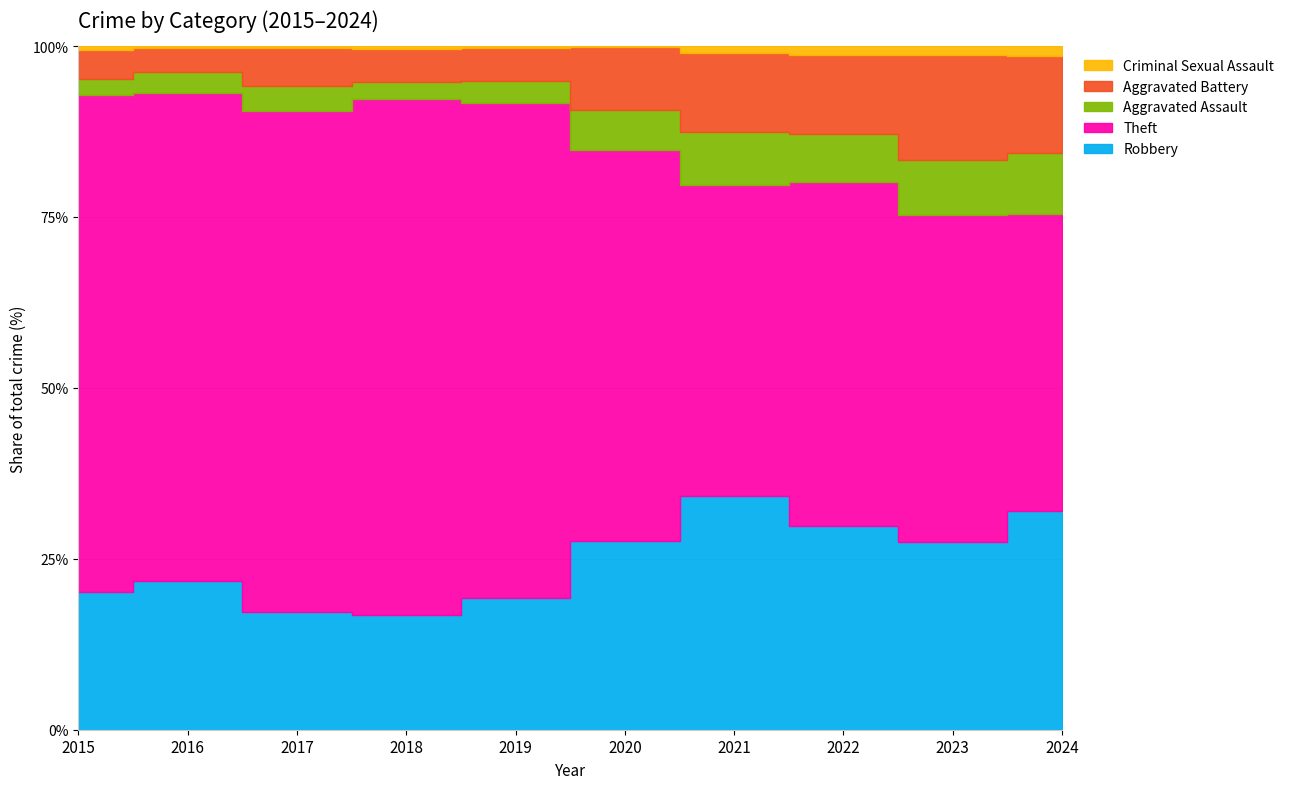

How many lines are shown in the chart?

5